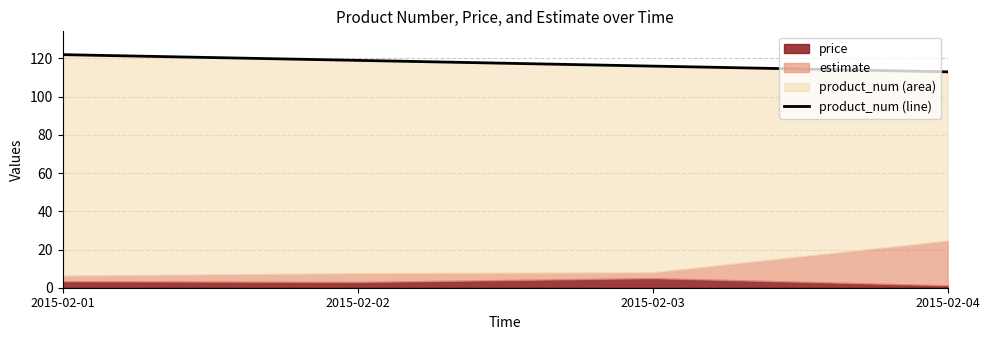

The value at 2015-02-03 is 38. True or false?

False